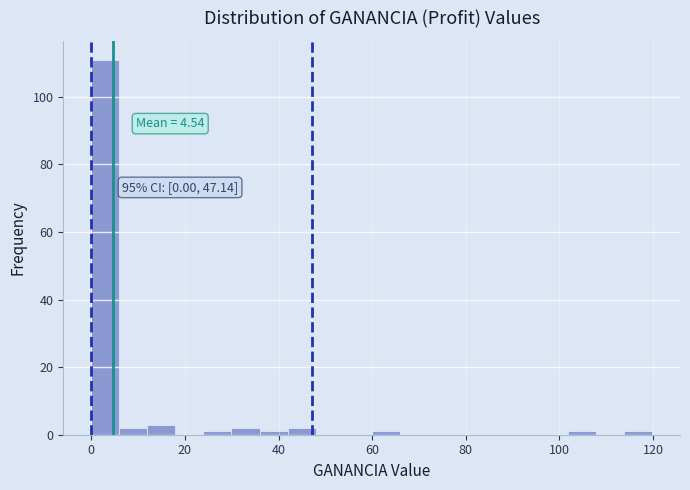

Around what value on the x-axis is the tallest bar? Give the approximate position of its centre, as read against the axis.

2